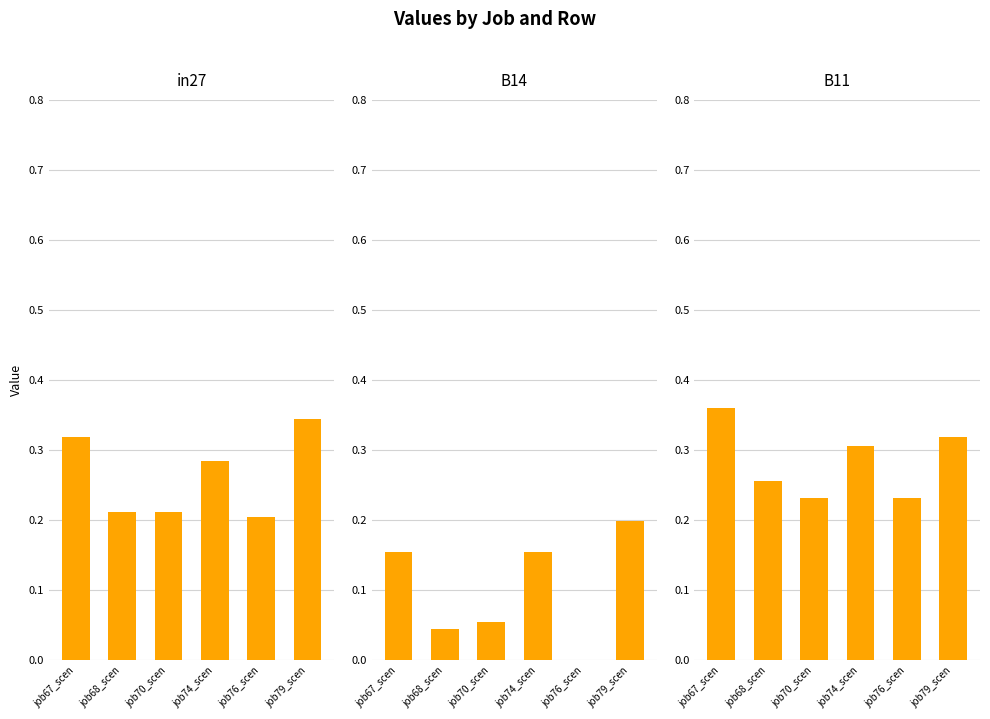

True or false: B14 has a value of 0.0 at job70_scen.

False